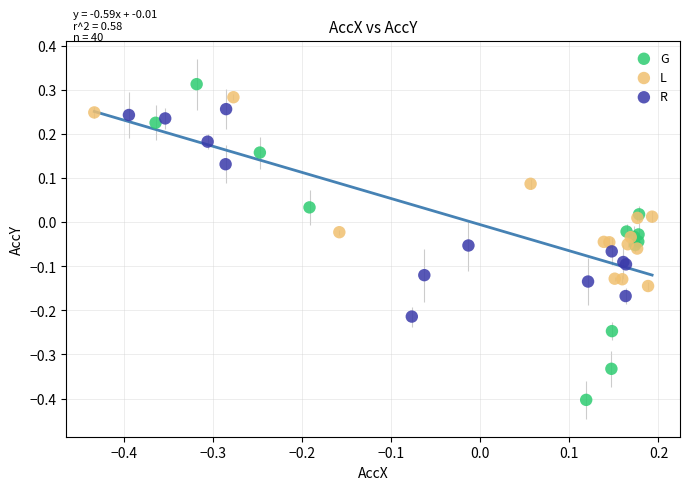

Which series has the largest Y range (max minus min)?

G